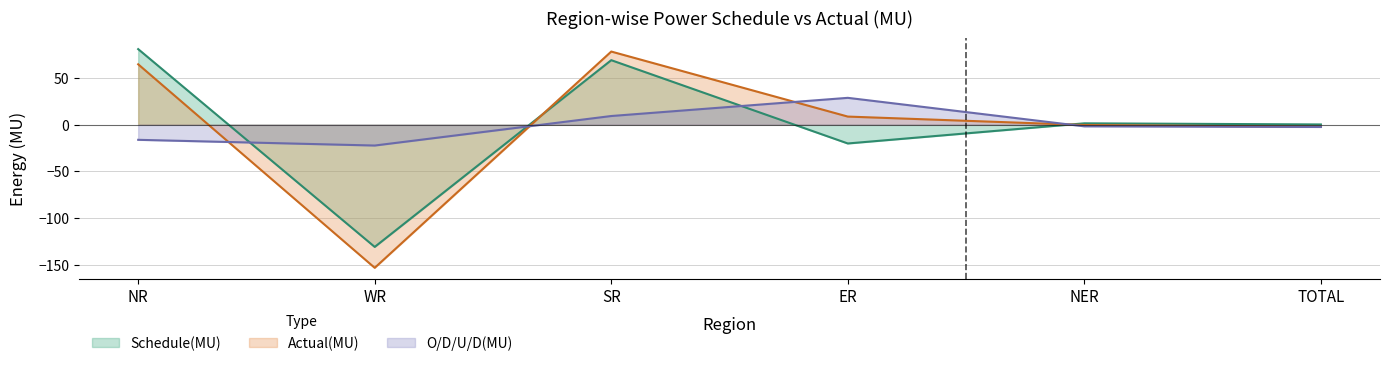

At how many categories does at least one series exceed 64?

2